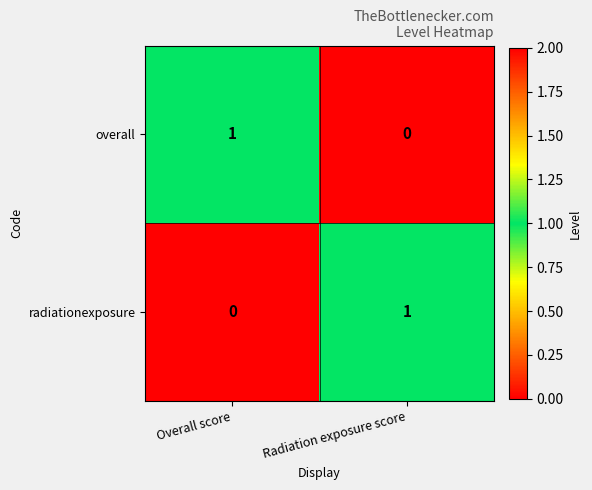

Reading right to left, list all the values displayed in this chart.

overall: 0	1
radiationexposure: 1	0